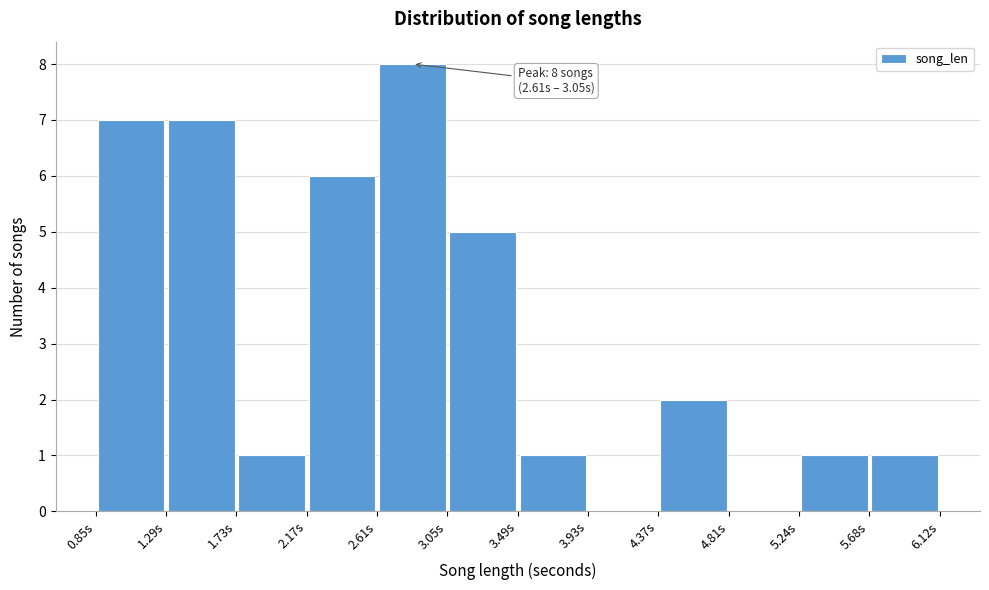

Over which range of the x-axis is the bar tallest?

2.60 to 3.05